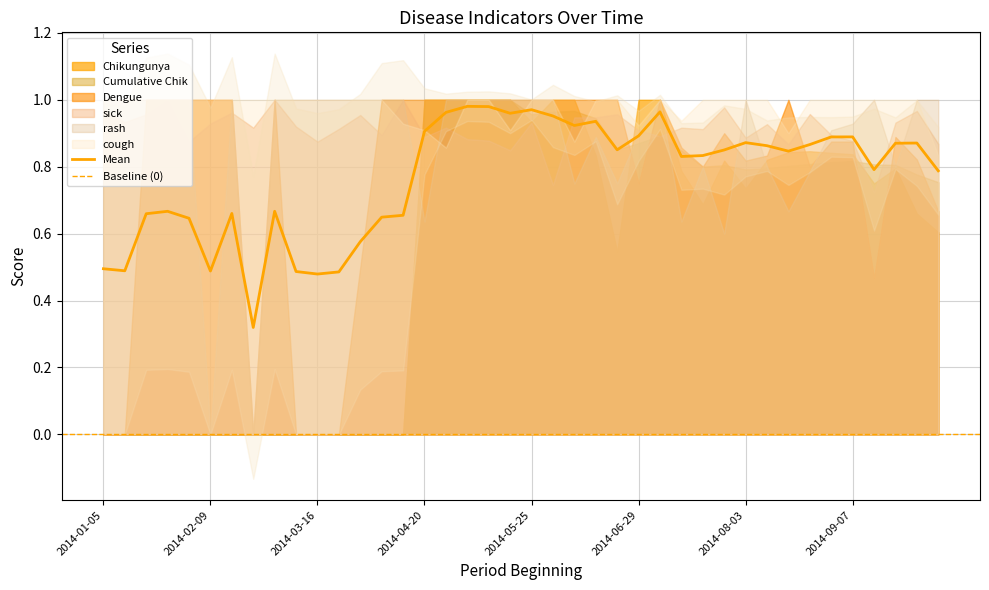

Which series has the widest spread of values?

Chikungunya